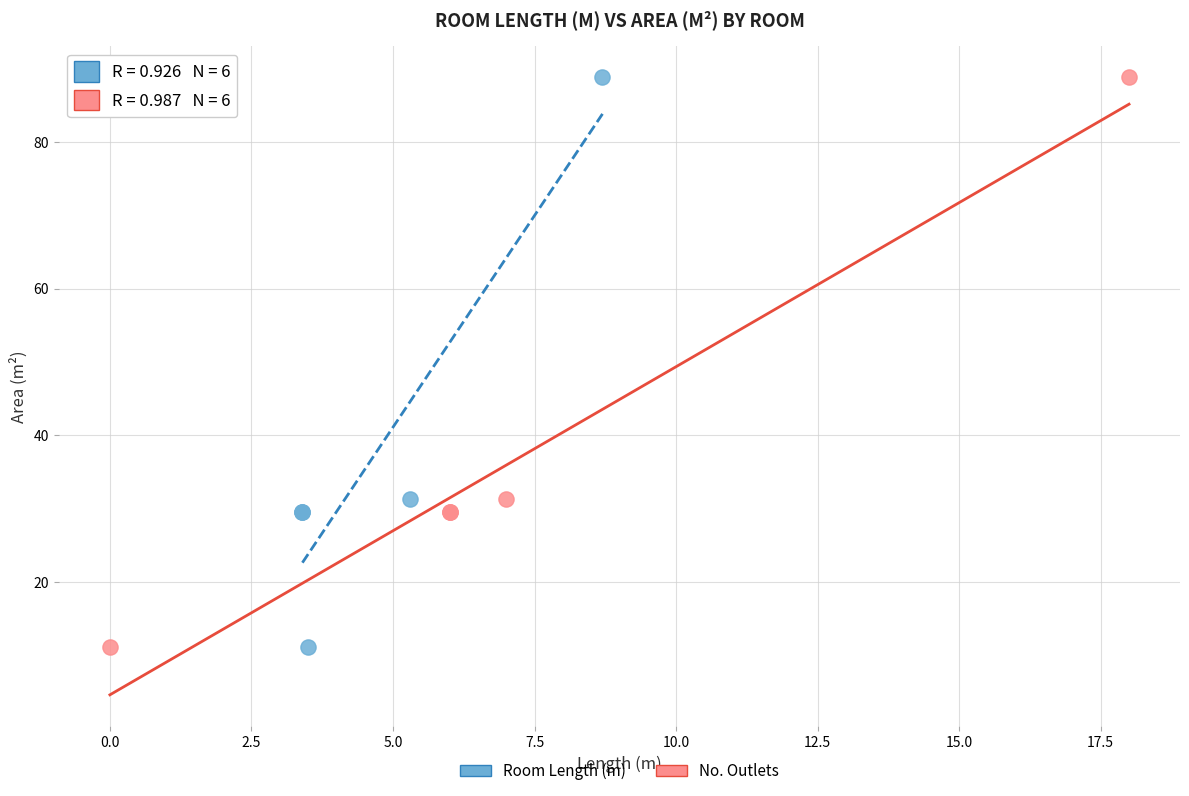

What are all the series names shown in the legend?

Room Length (m), No. Outlets